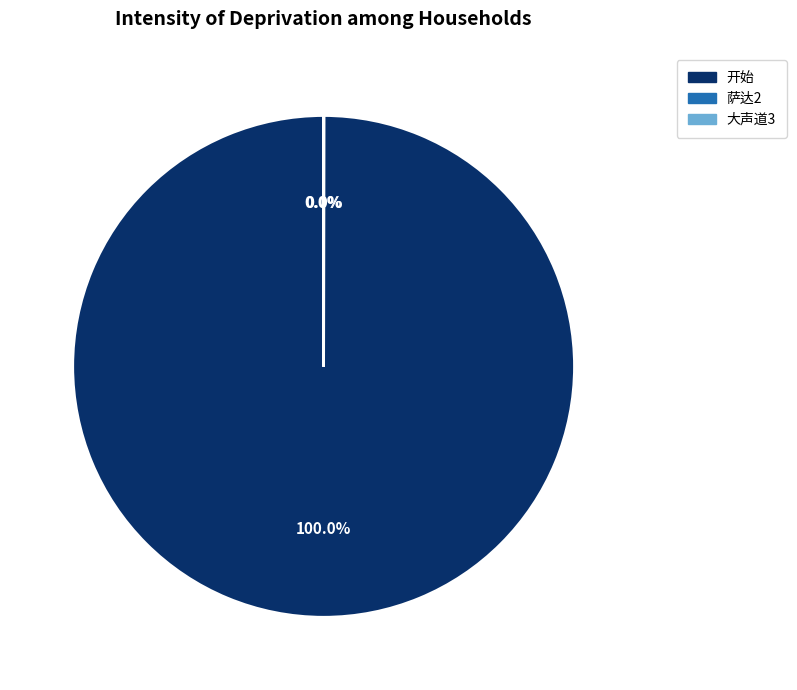

Is there a majority slice in this chart?

Yes